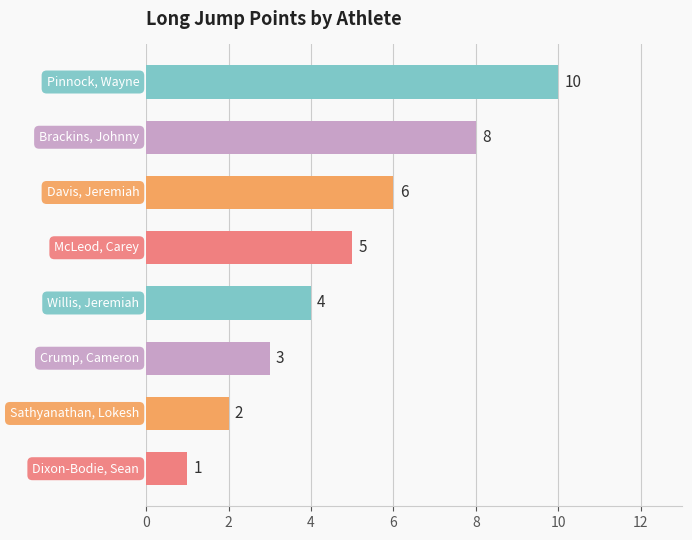

Count the values in the range 3 to 8.

5